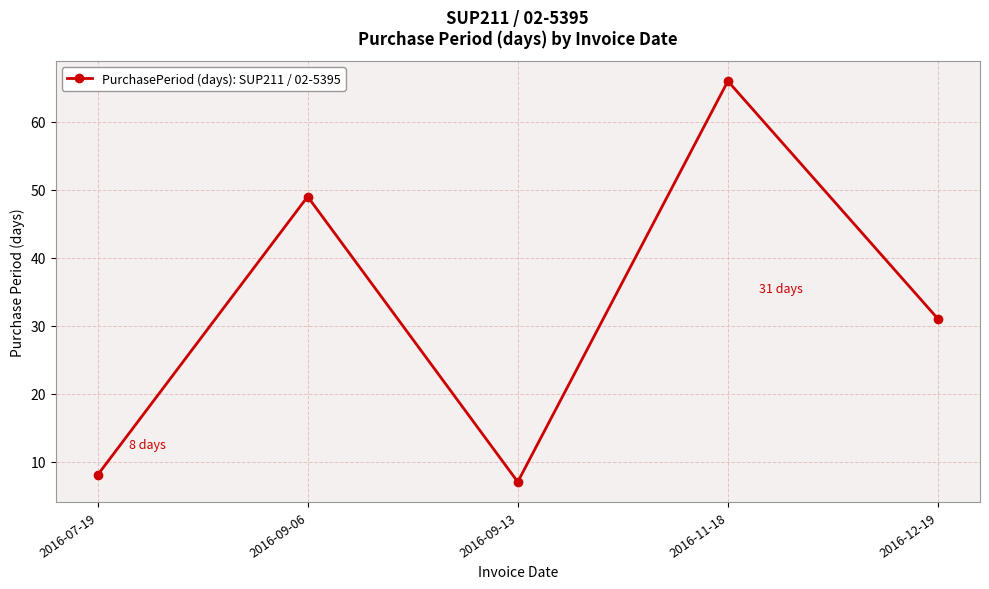

List the labels in order of value, largest first.

2016-11-18, 2016-09-06, 2016-12-19, 2016-07-19, 2016-09-13